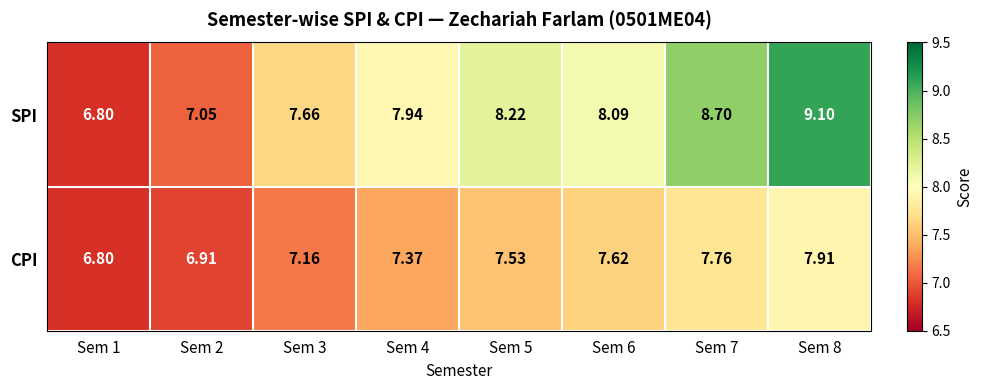

What is the greatest value displayed?

9.1